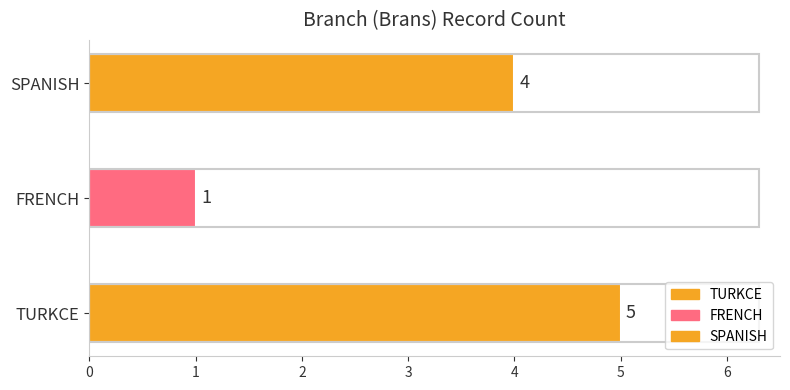

Is it true that the value at TURKCE is 8?

False